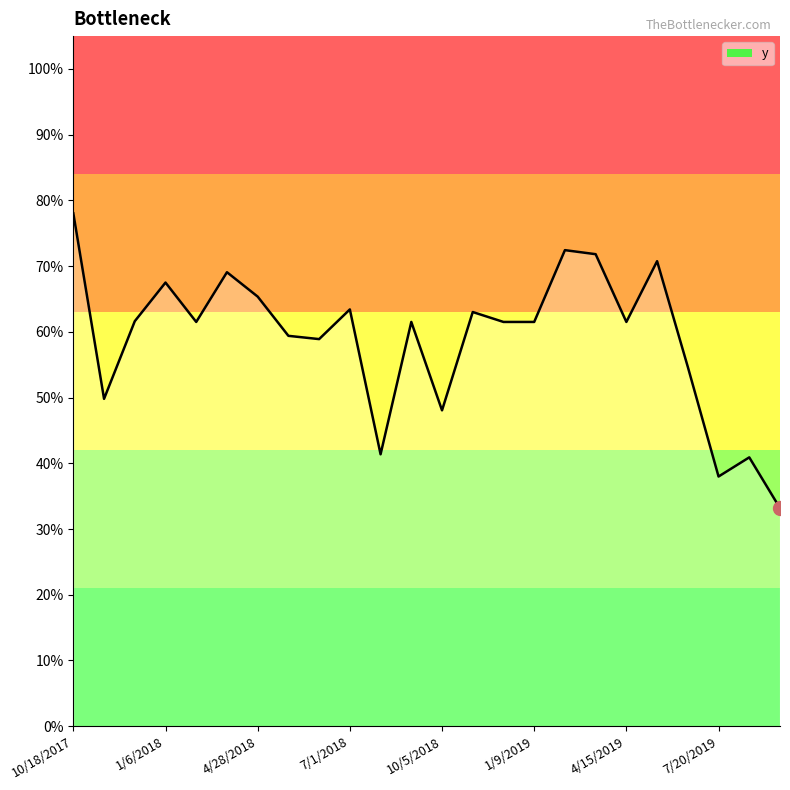

What is the difference between the second highest and minimum values?

0.4